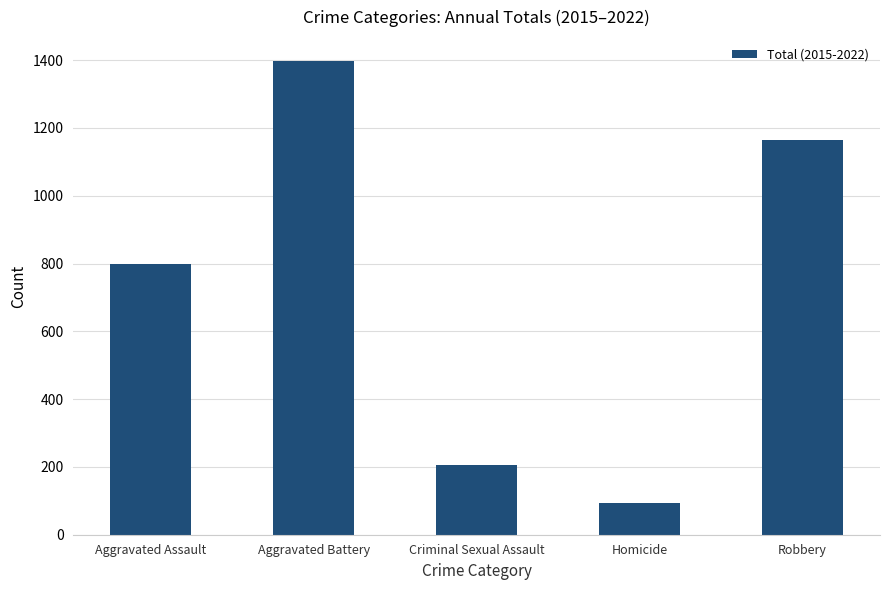

Is it true that the value at Aggravated Battery is 1398?

True